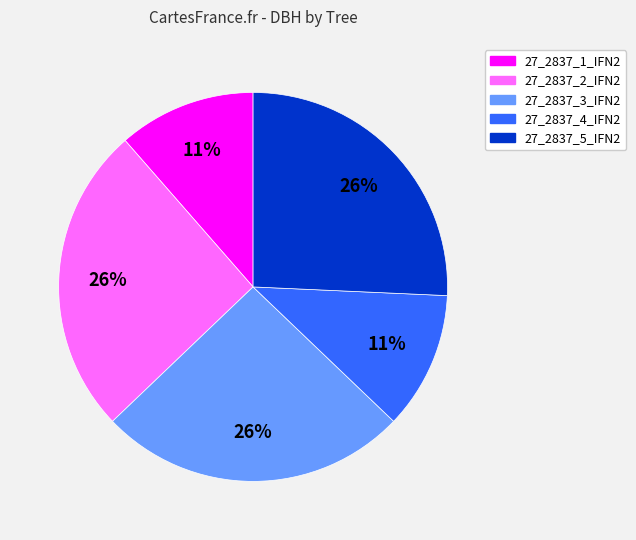

Count the number of slices in the pie.

5